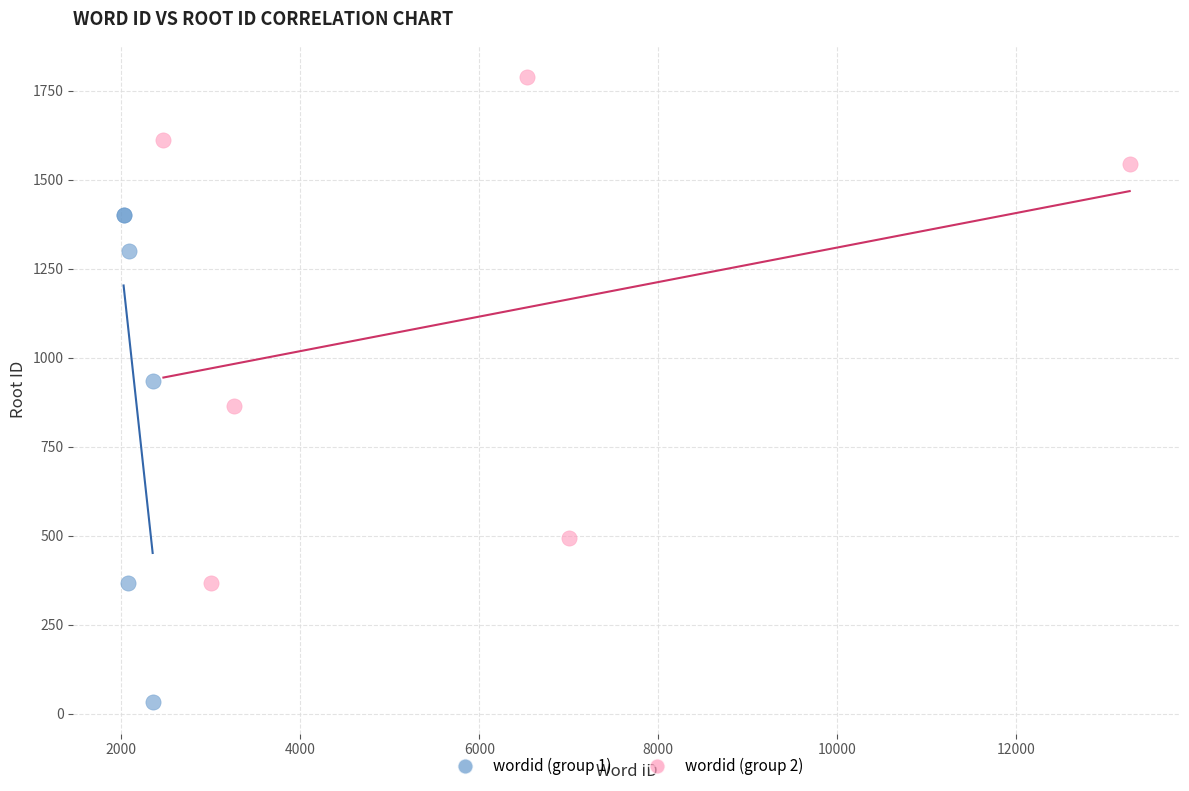

Which series reaches the minimum Y coordinate?

wordid (group 1)